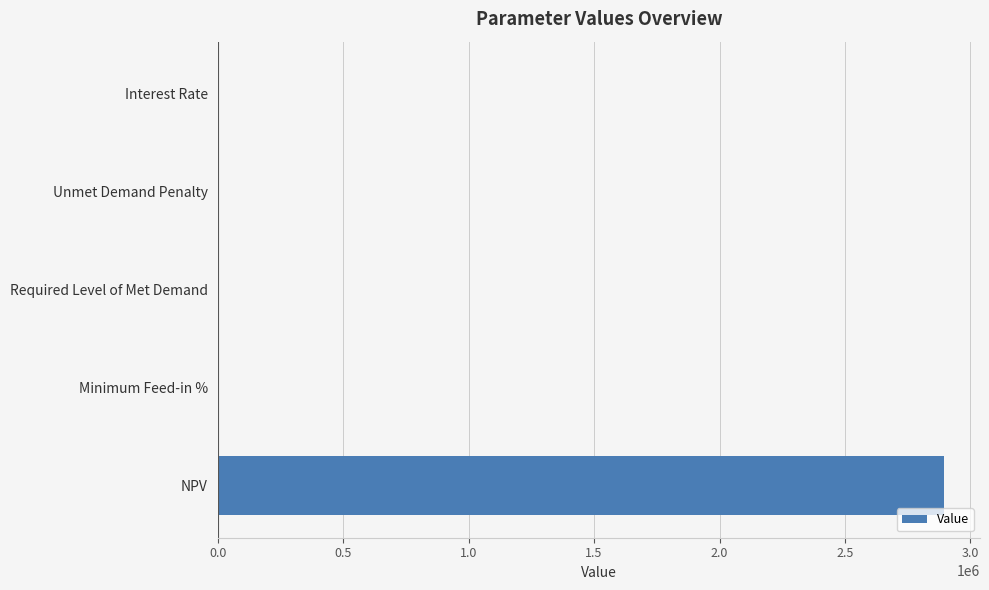

How many series are shown in this chart?

1